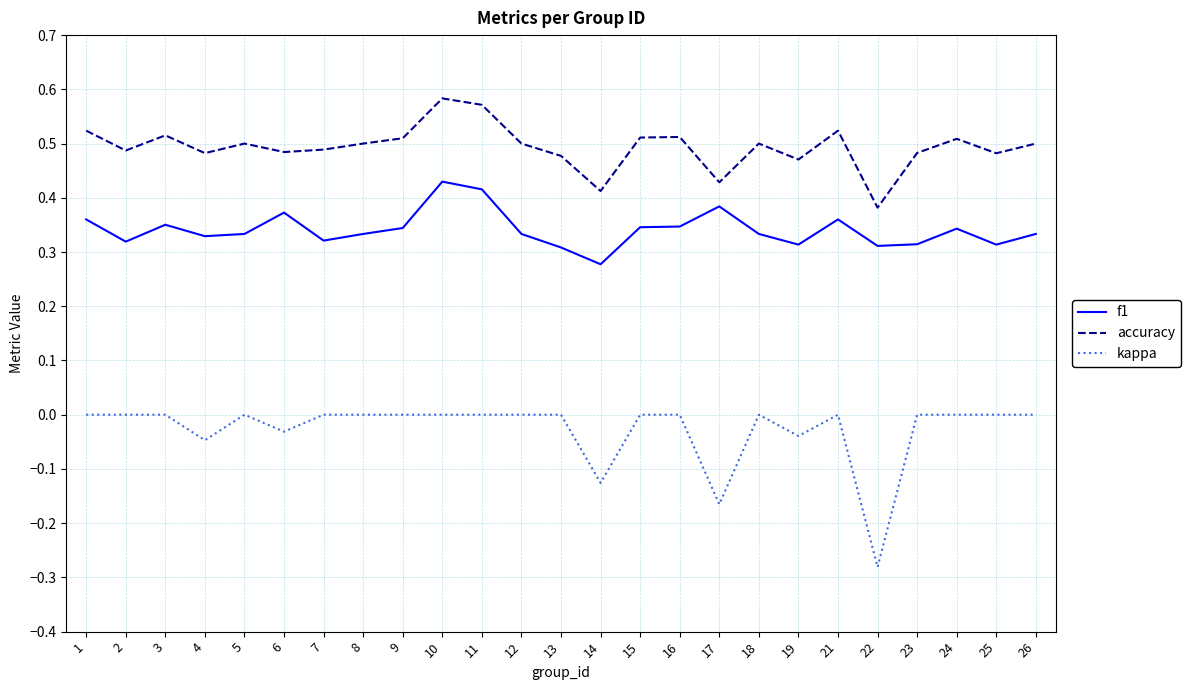

At which category does the chart reach its minimum across all series?

22